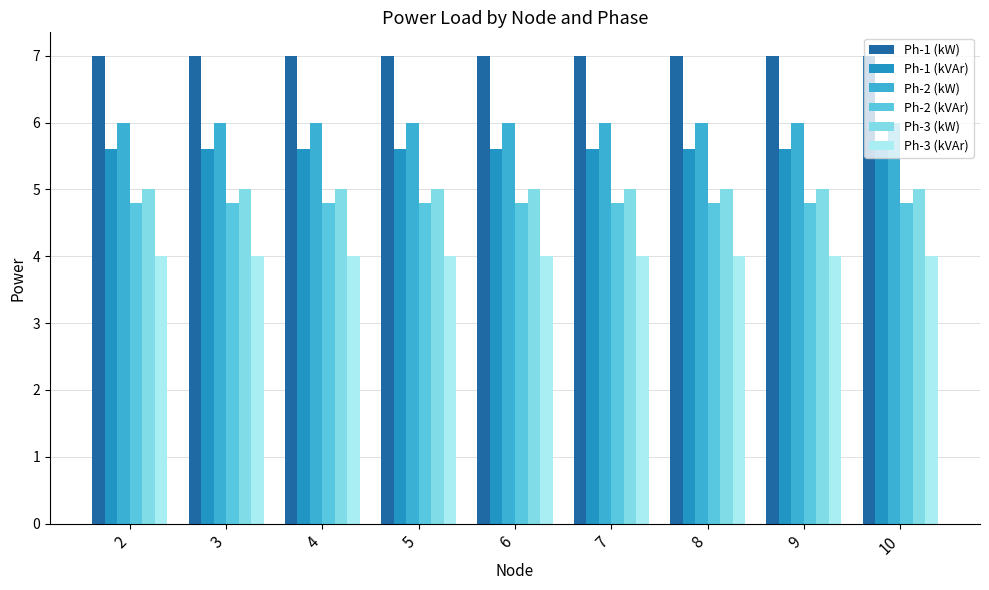

What is the sum of all Ph-2 (kVAr) values?

43.2